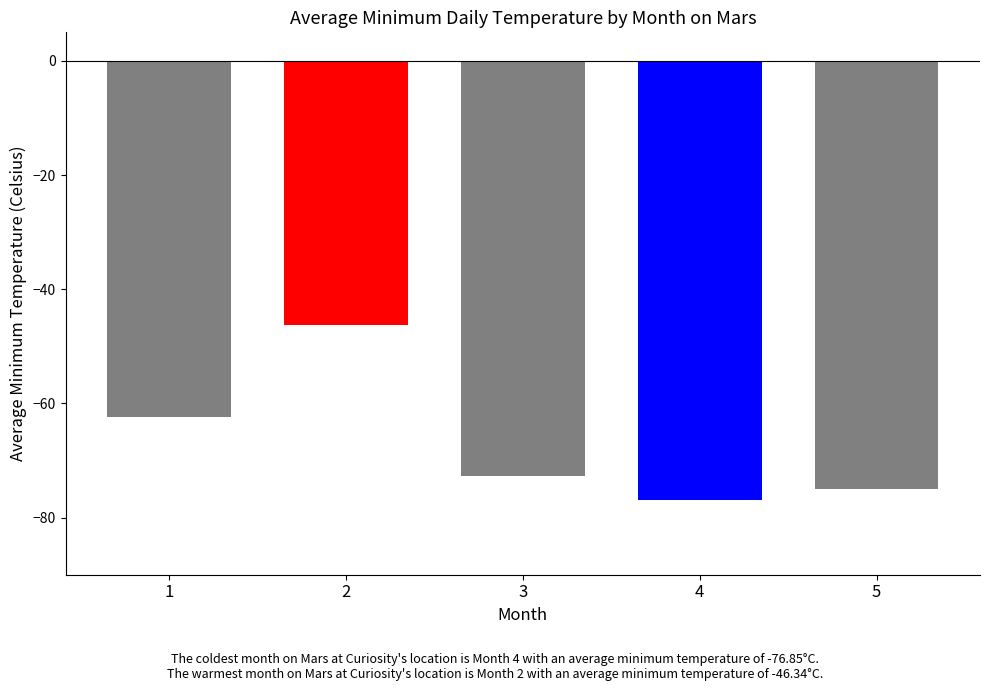

What value does the data have at 4?

-76.9